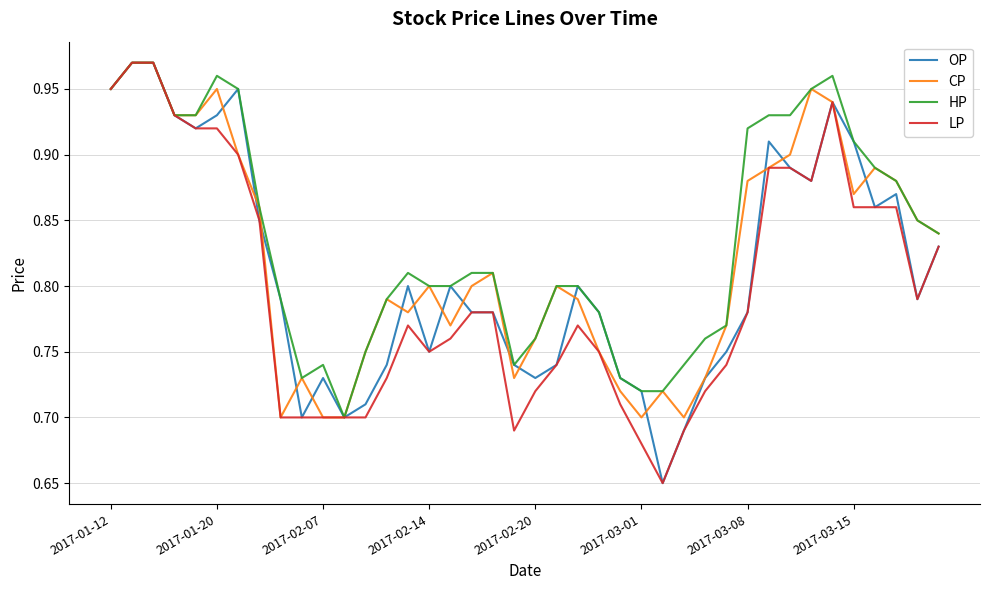

How many lines are shown in the chart?

4